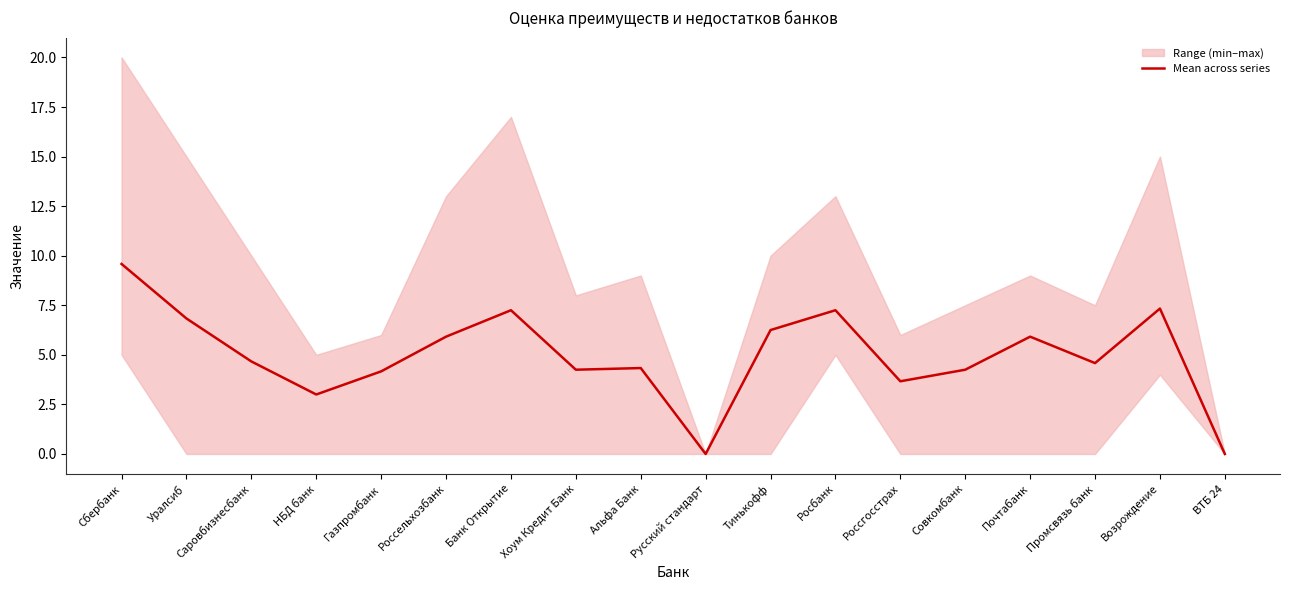

What position from the right is Газпромбанк?

14